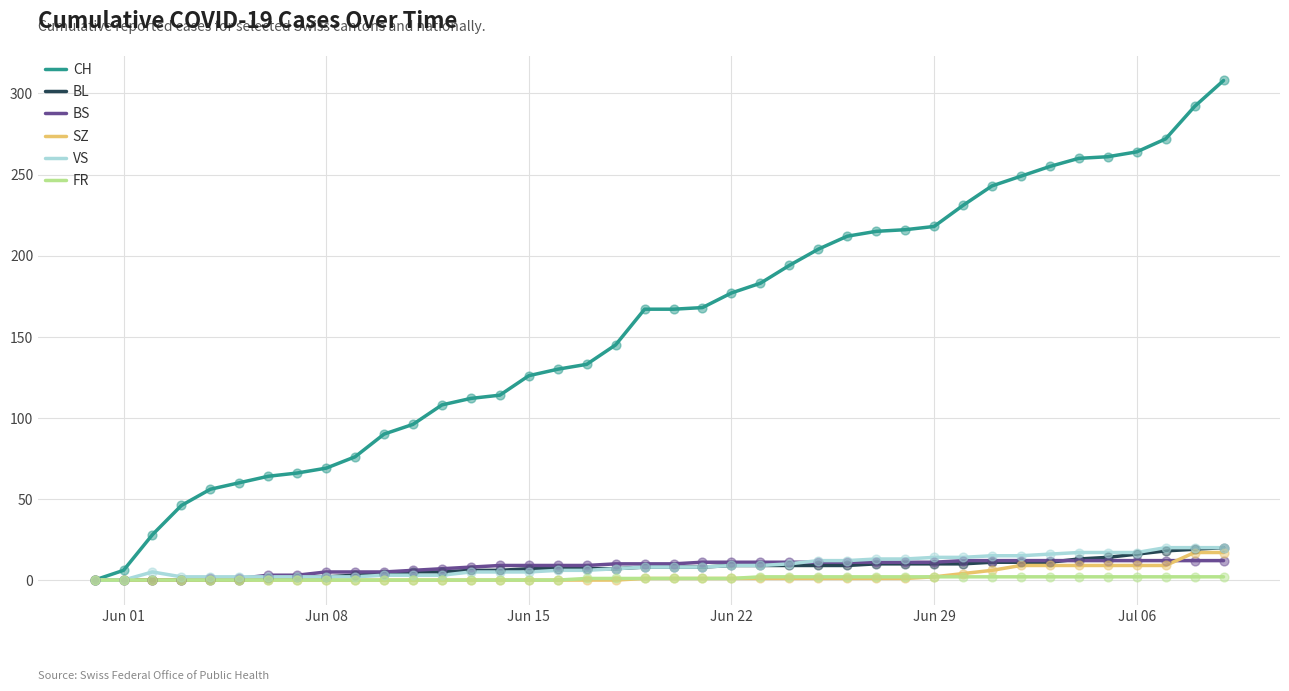

Which series has the largest range (max minus min)?

CH